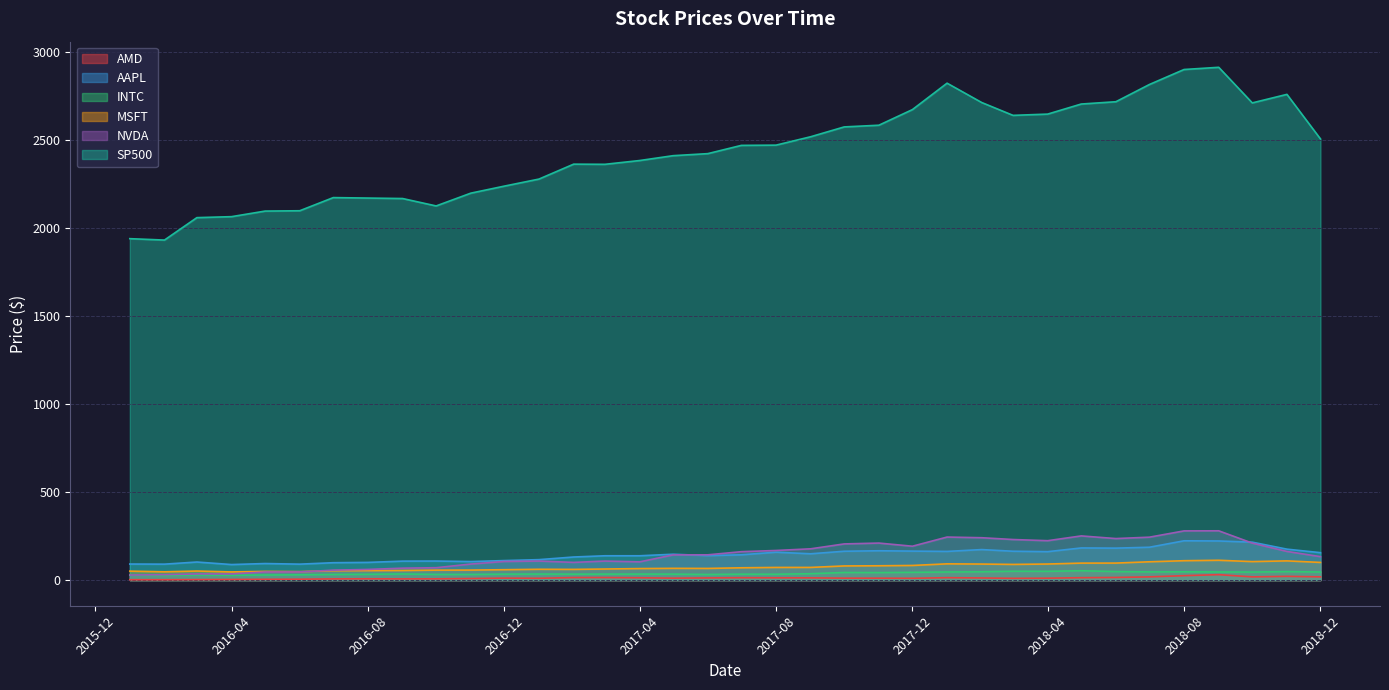

Read the MSFT value at 2017-09-01.

72.0